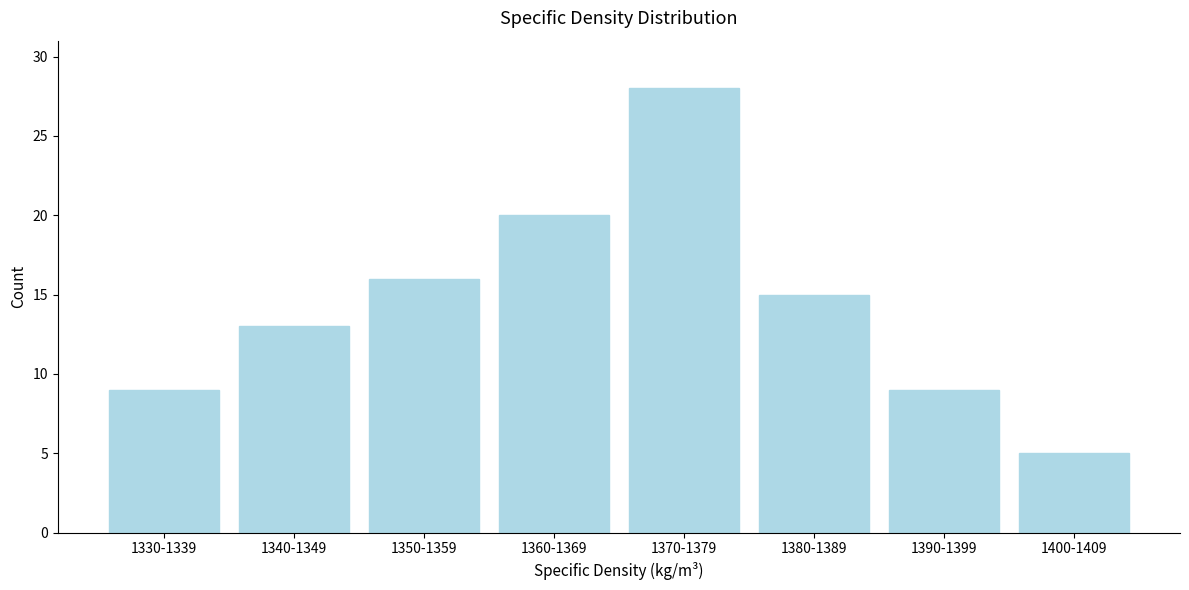

Reading left to right, transcribe all the data shown in this chart.

1330-1339=9	1340-1349=13	1350-1359=16	1360-1369=20	1370-1379=28	1380-1389=15	1390-1399=9	1400-1409=5